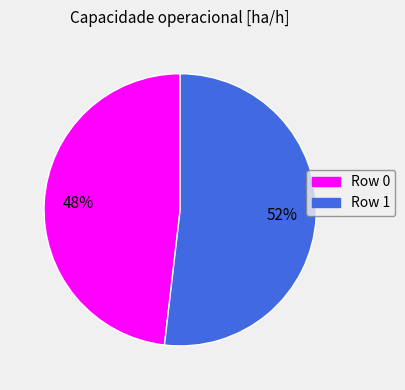

Rank the categories by value from highest to lowest.

Row 1, Row 0